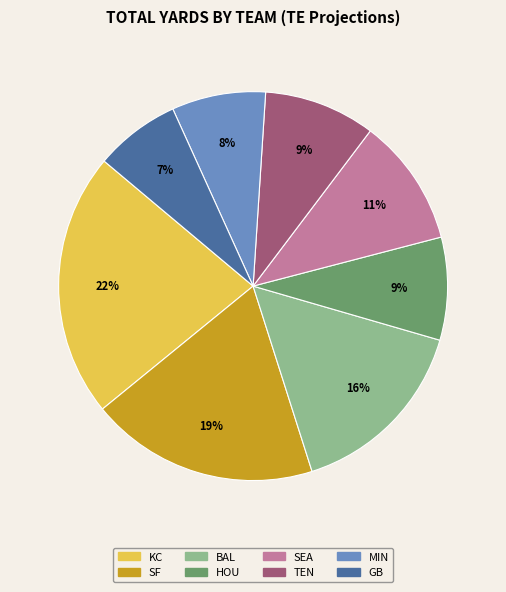

Is it true that SEA is 22% of the pie?

False